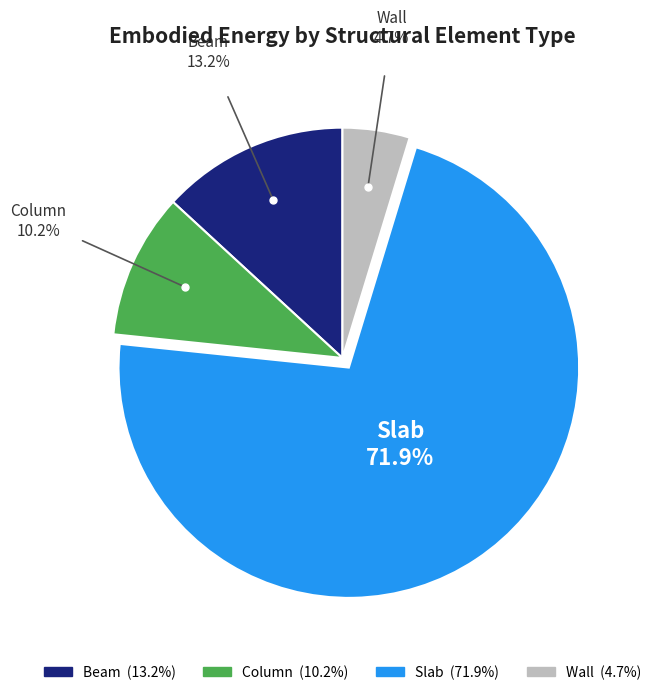

To the nearest percent, what portion does Beam represent?

13%